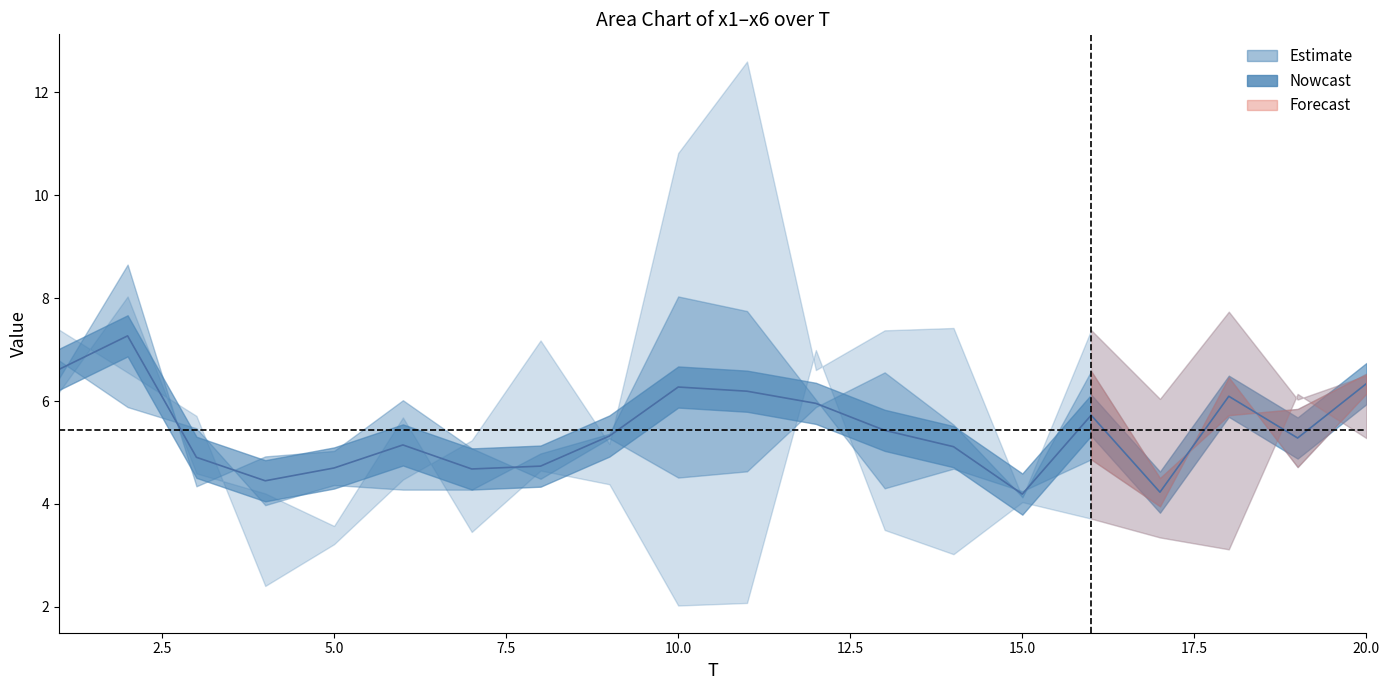

True or false: x3 and x4 intersect in this chart.

True